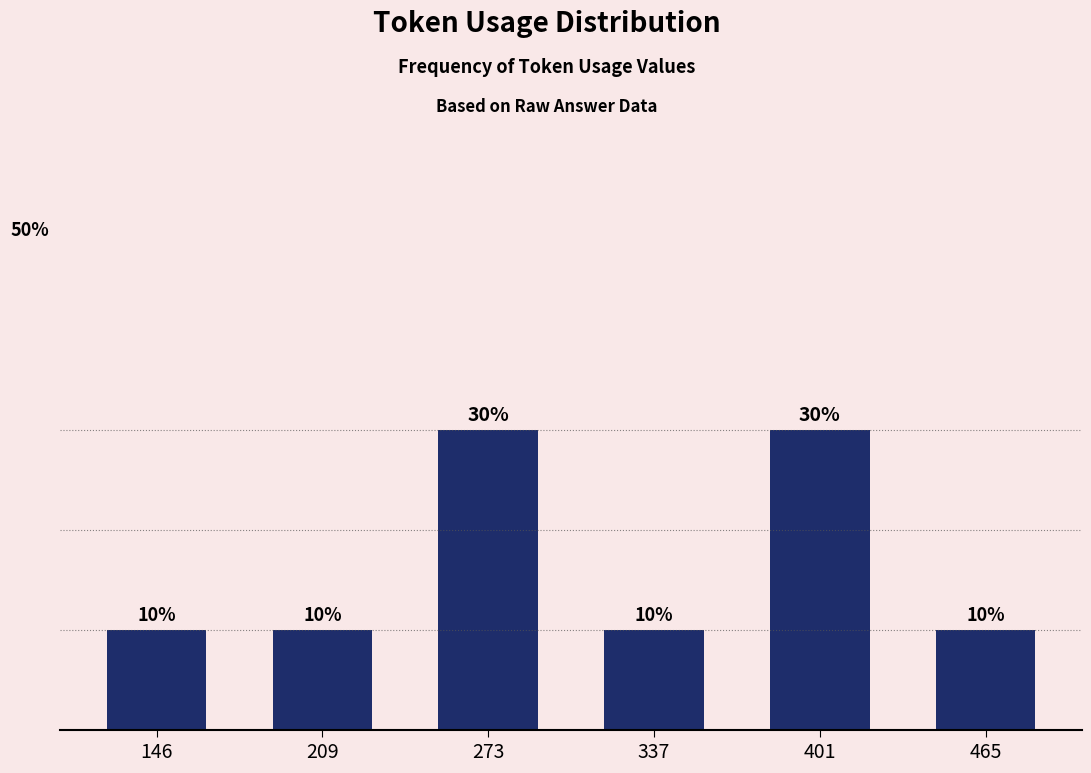

Does the chart contain any negative values?

No